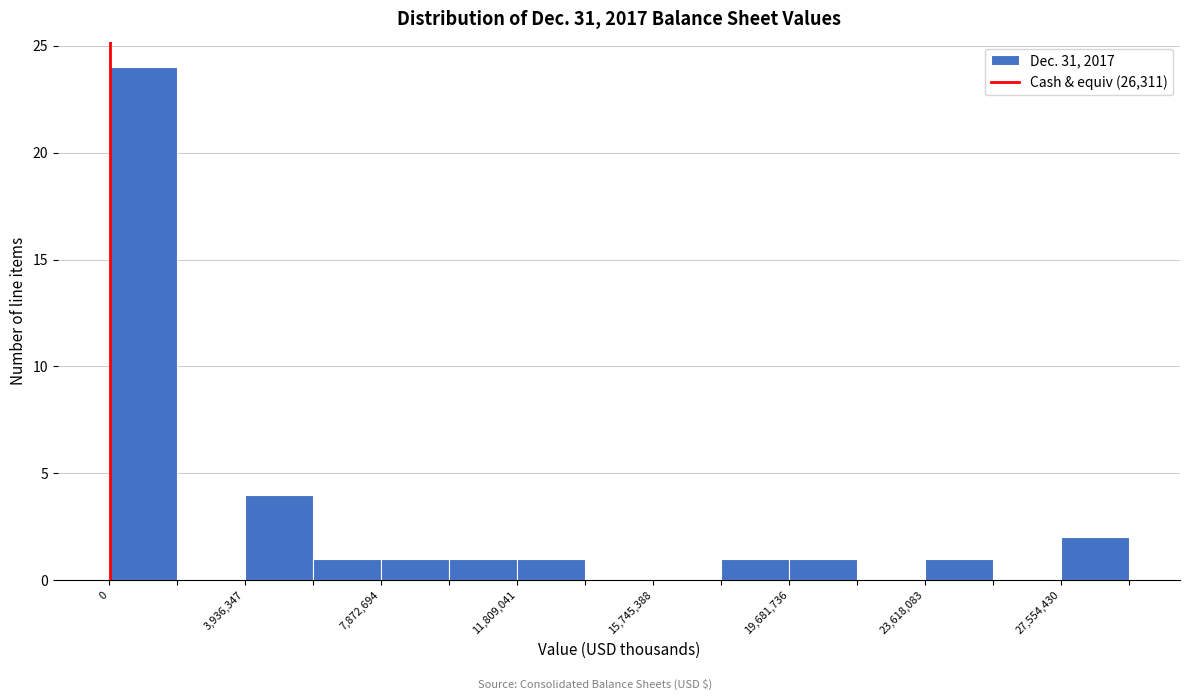

Around what value on the x-axis is the tallest bar? Give the approximate position of its centre, as read against the axis.

1000000